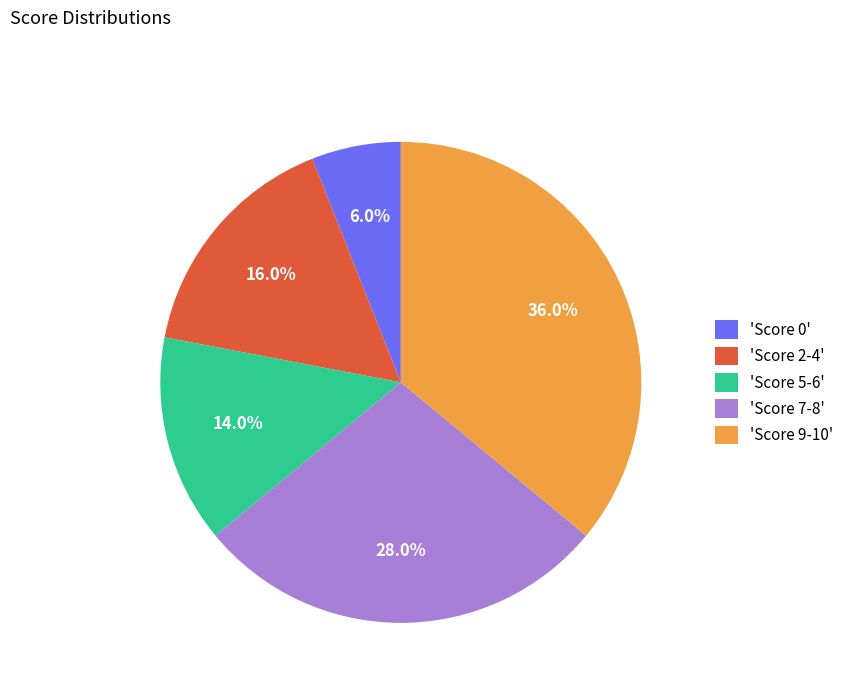

What portion of the pie excludes 'Score 0'?

94.0%